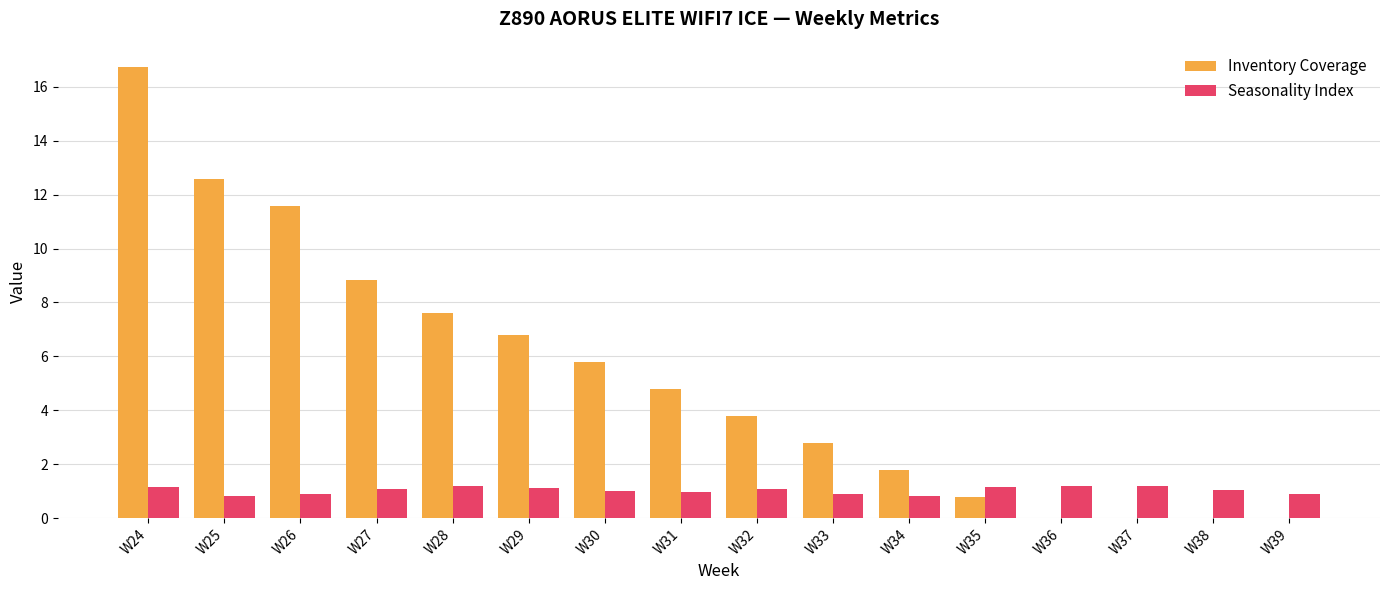

How many groups of bars are there?

16